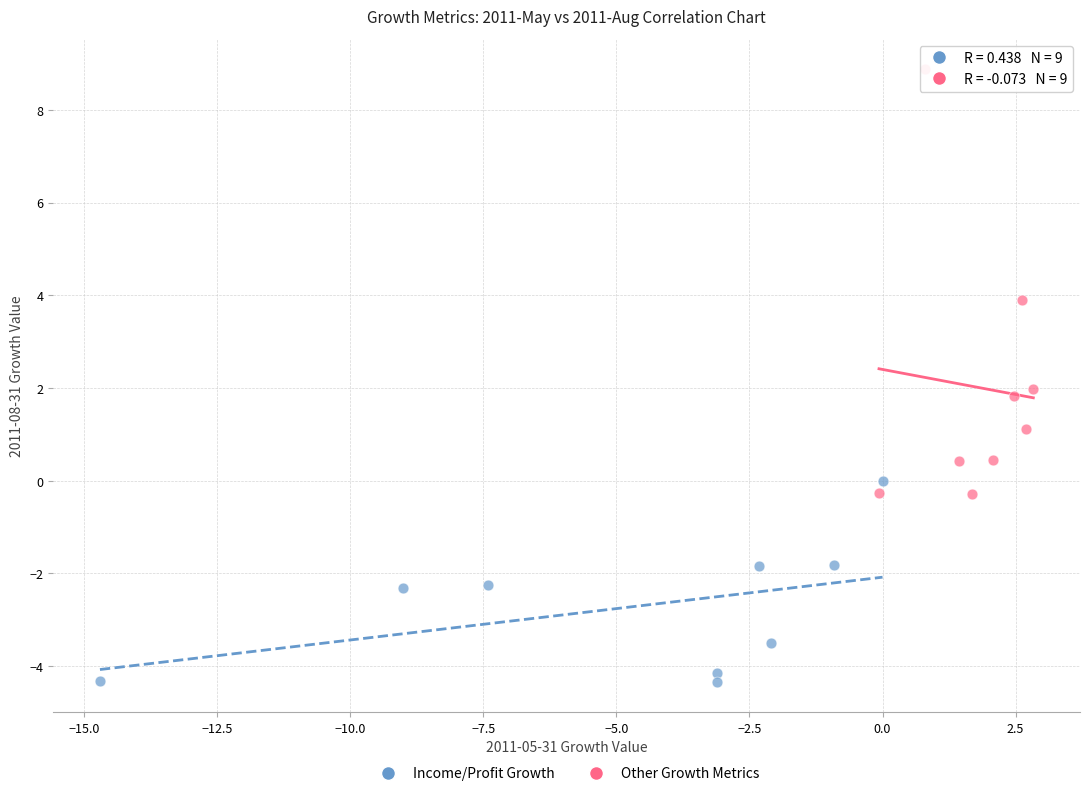

What are all the series names shown in the legend?

Income/Profit Growth, Other Growth Metrics